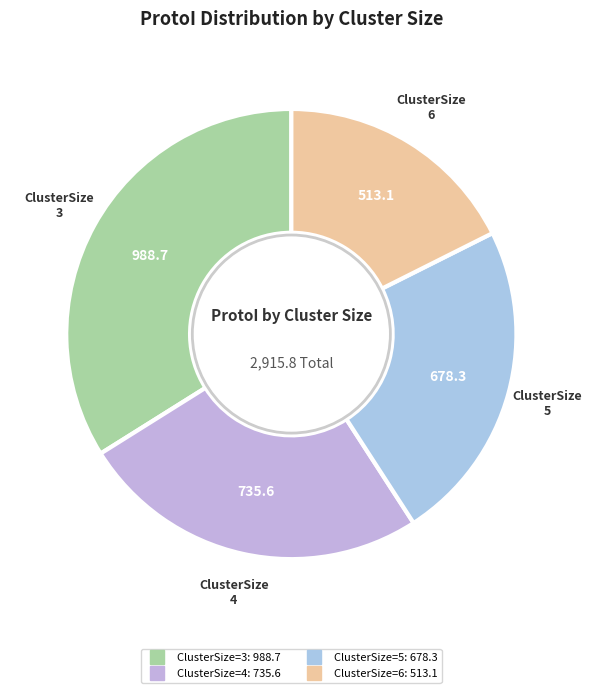

Count the number of slices in the pie.

4